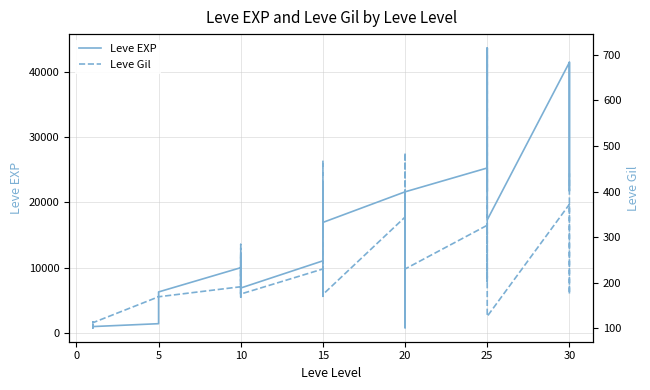

Which has a higher value, 10 or 20?

20